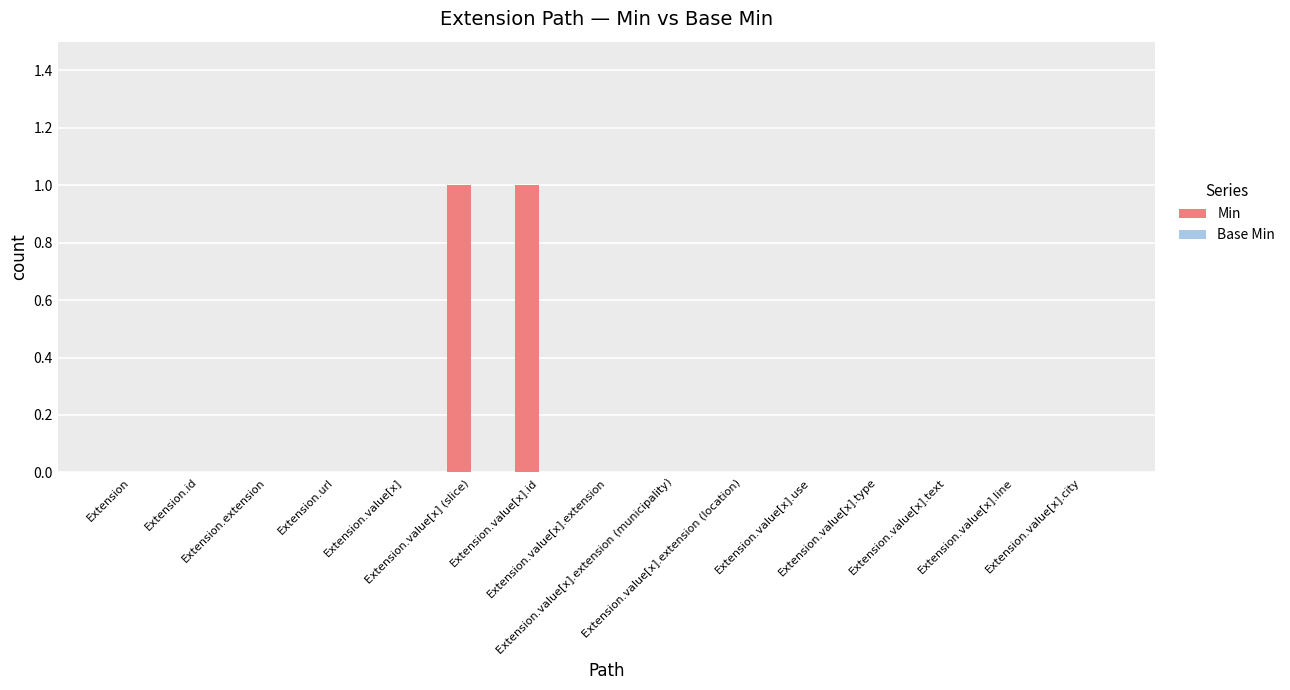

Are the bars horizontal?

No